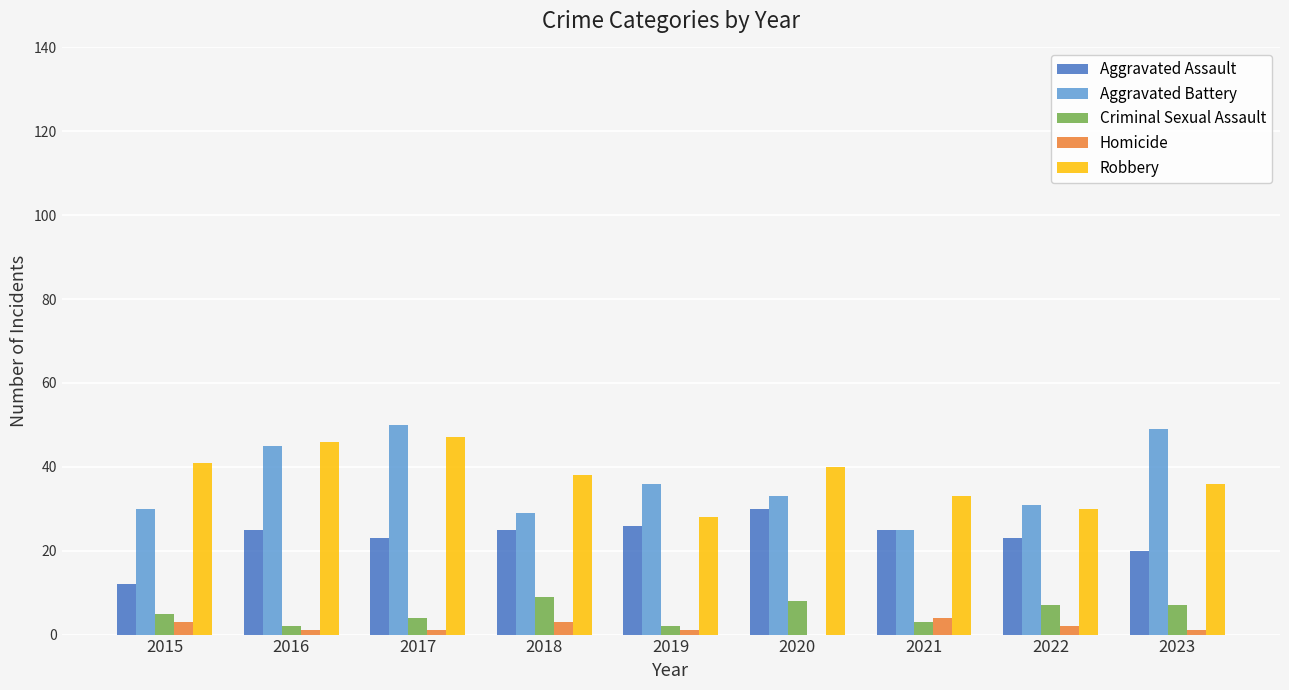

The value of Criminal Sexual Assault at 2021 is 3. True or false?

True